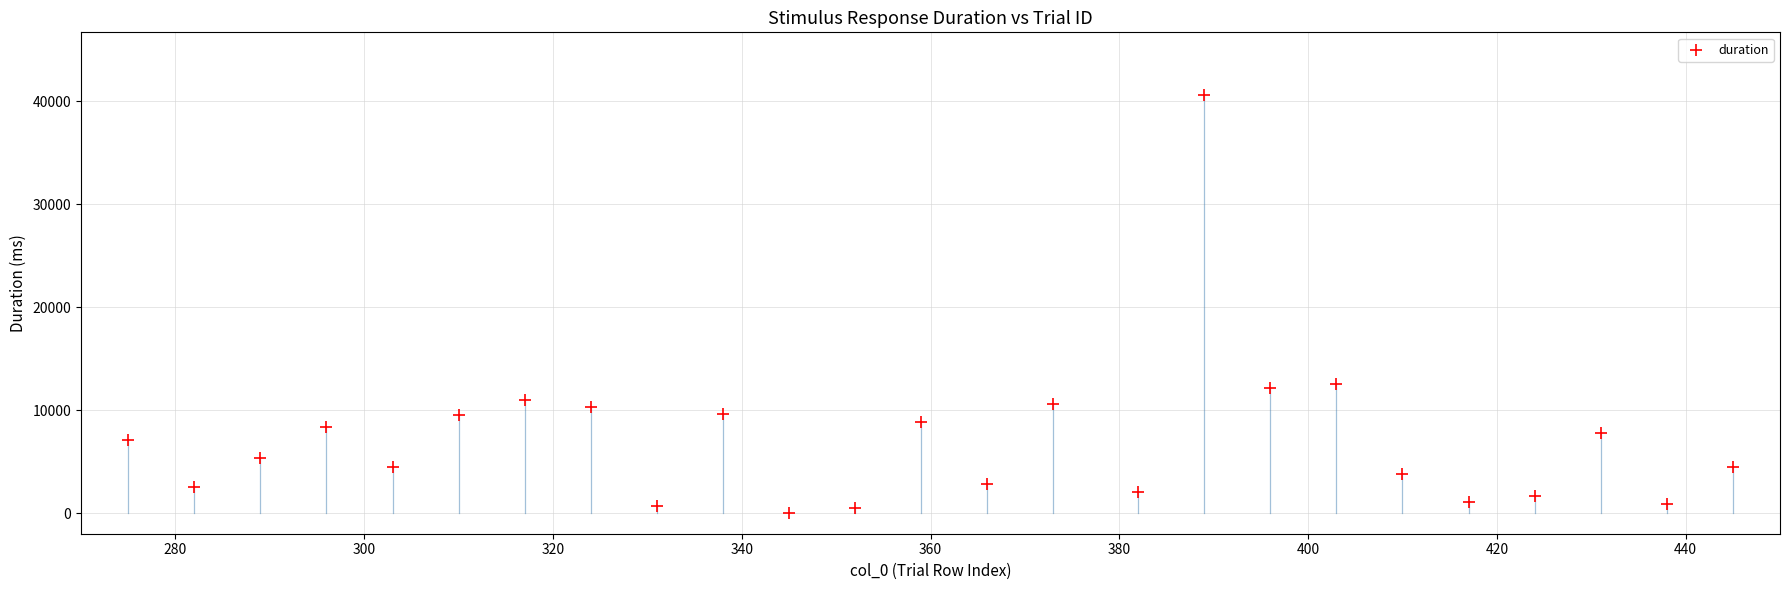

What is the range of Y values (max minus min)?

40619.3